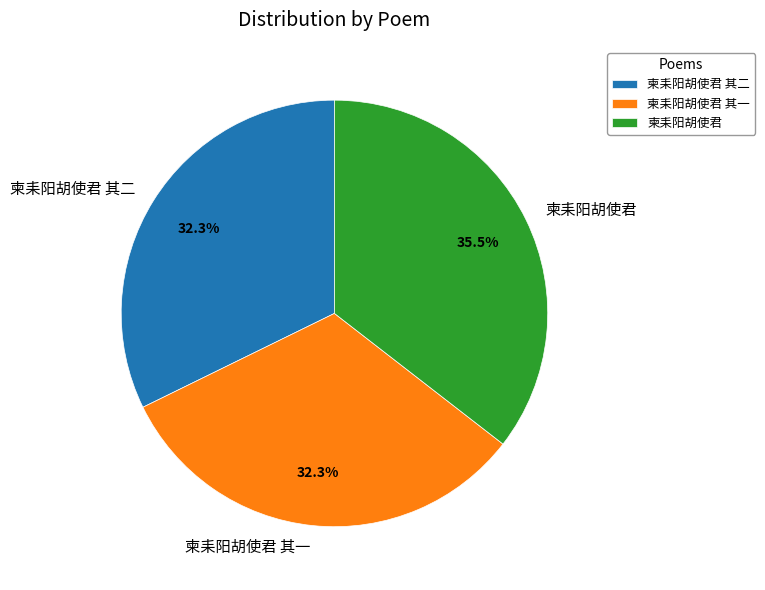

What portion of the pie excludes 柬耒阳胡使君 其一?

67.7%